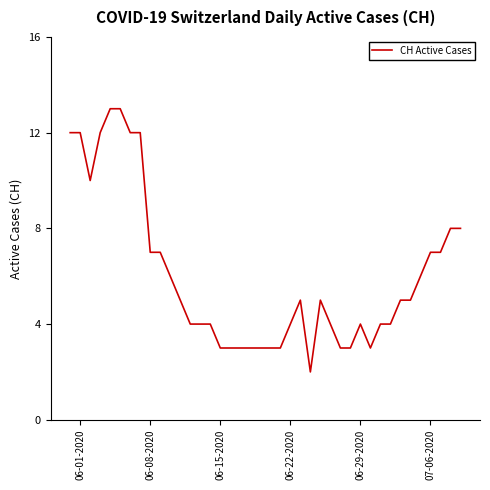

What is the maximum value shown in the chart?

13